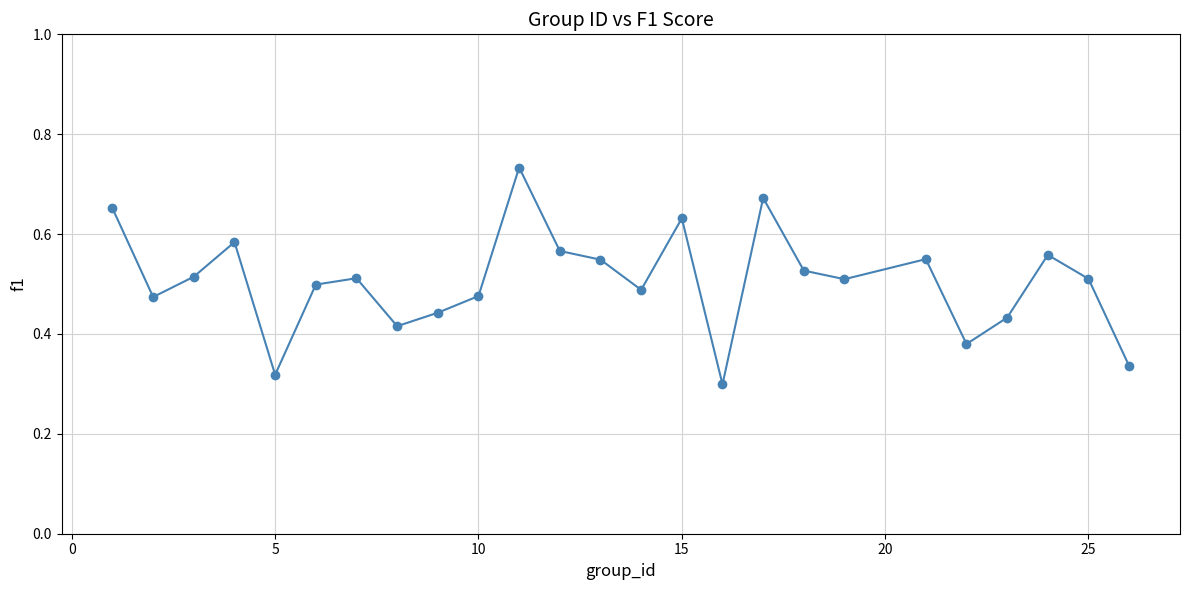

What is the sum of all values?

12.6